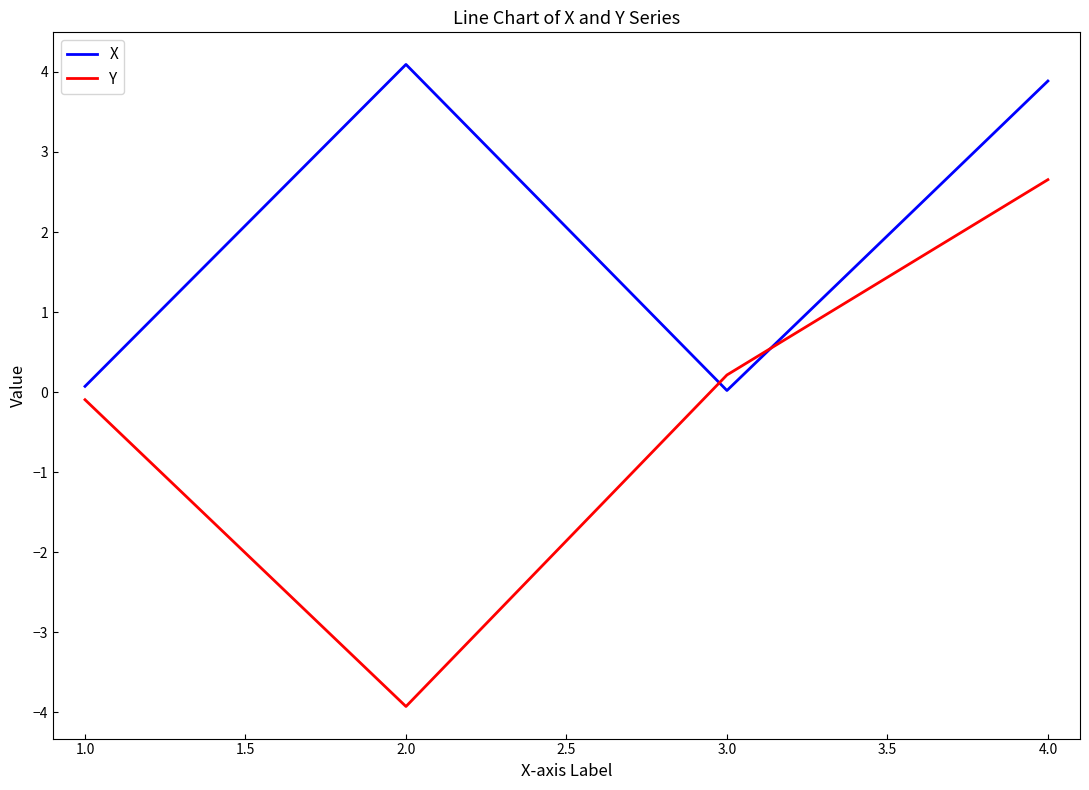

What is the difference between the maximum and minimum values in the Y series?

6.6